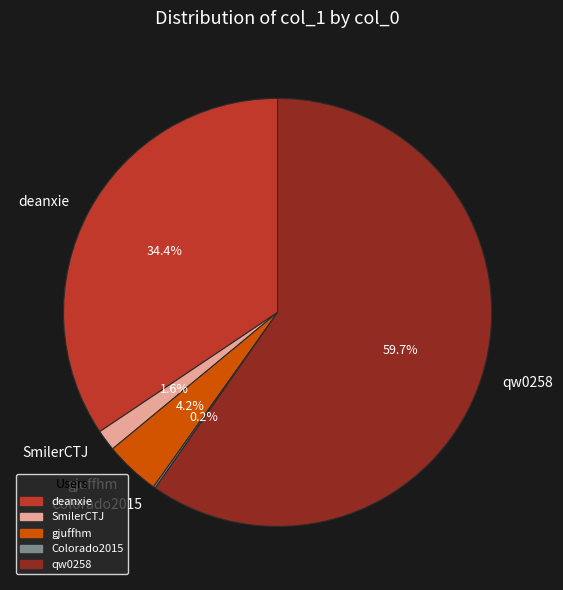

To the nearest percent, what is the combined percentage of qw0258 and gjuffhm?

64%